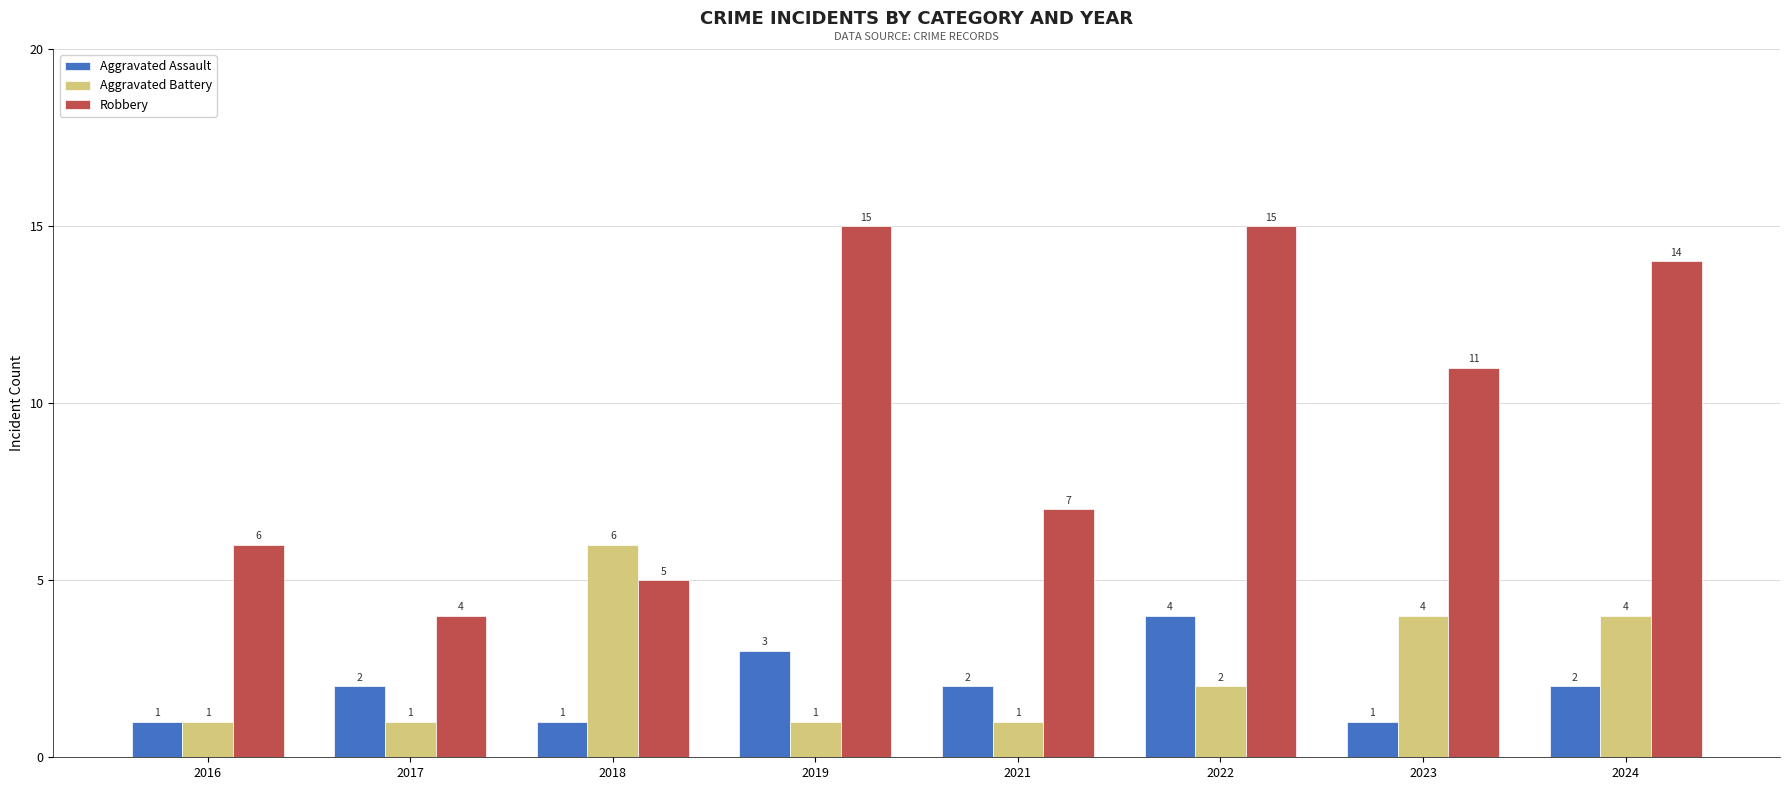

What is the total value across all series at 2021?

10